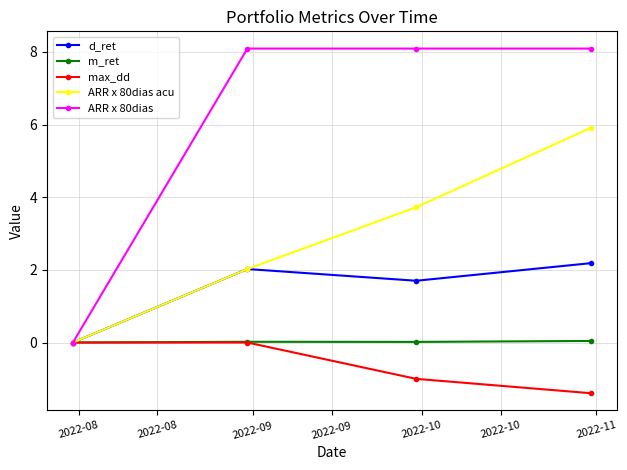

What is the difference between the second highest and second lowest values in the ARR x 80dias acu series?

1.7